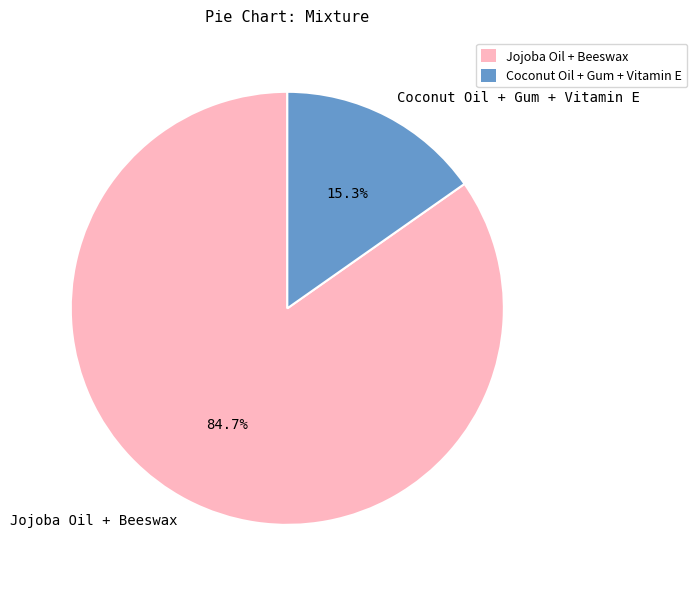

Combined, do Jojoba Oil + Beeswax and Coconut Oil + Gum + Vitamin E account for over 50%?

Yes